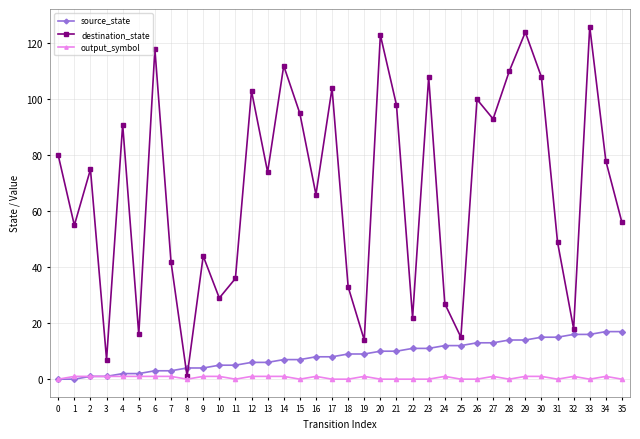

Reading left to right, list all the values displayed in this chart.

source_state: 0=0	1=0	2=1	3=1	4=2	5=2	6=3	7=3	8=4	9=4	10=5	11=5	12=6	13=6	14=7	15=7	16=8	17=8	18=9	19=9	20=10	21=10	22=11	23=11	24=12	25=12	26=13	27=13	28=14	29=14	30=15	31=15	32=16	33=16	34=17	35=17
destination_state: 0=80	1=55	2=75	3=7	4=91	5=16	6=118	7=42	8=1	9=44	10=29	11=36	12=103	13=74	14=112	15=95	16=66	17=104	18=33	19=14	20=123	21=98	22=22	23=108	24=27	25=15	26=100	27=93	28=110	29=124	30=108	31=49	32=18	33=126	34=78	35=56
output_symbol: 0=0	1=1	2=1	3=1	4=1	5=1	6=1	7=1	8=0	9=1	10=1	11=0	12=1	13=1	14=1	15=0	16=1	17=0	18=0	19=1	20=0	21=0	22=0	23=0	24=1	25=0	26=0	27=1	28=0	29=1	30=1	31=0	32=1	33=0	34=1	35=0